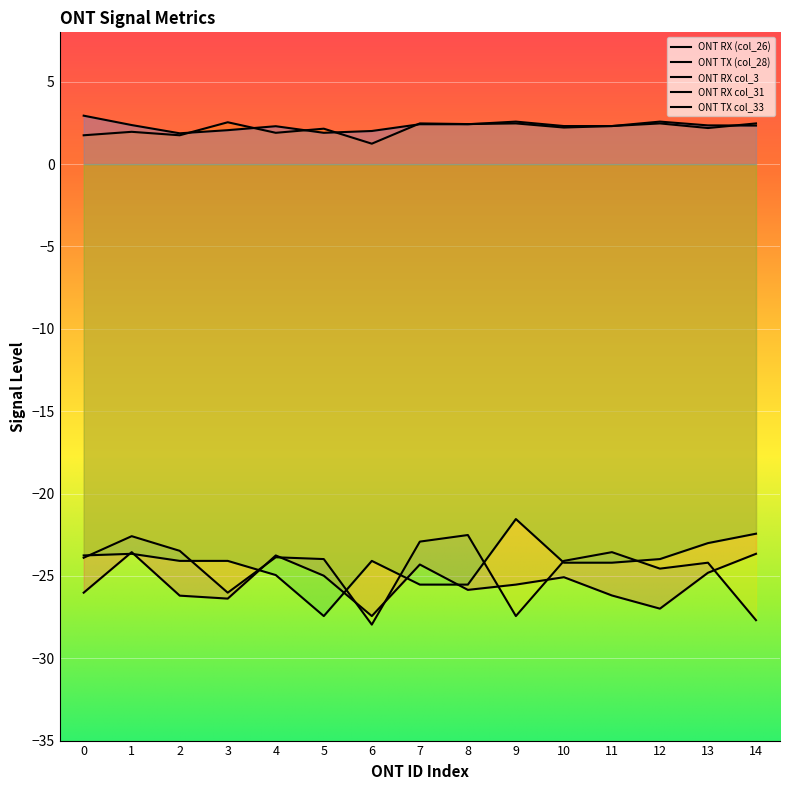

Rank the series at 0 from highest to lowest value.

ONT TX col_33, ONT TX (col_28), ONT RX col_31, ONT RX col_3, ONT RX (col_26)